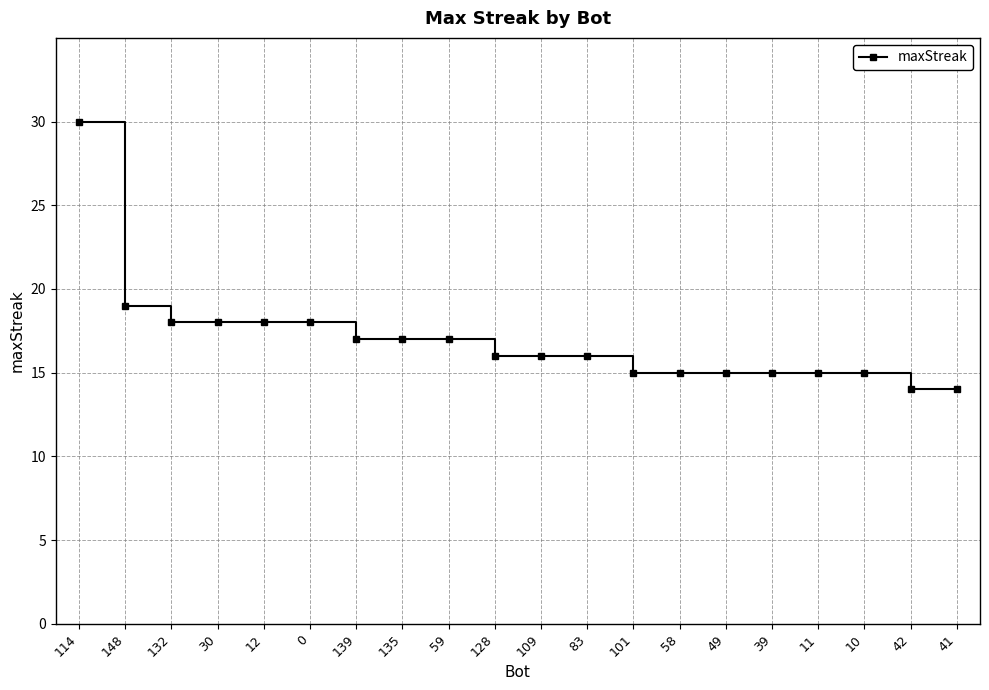

At which label is the value closest to 22?

148